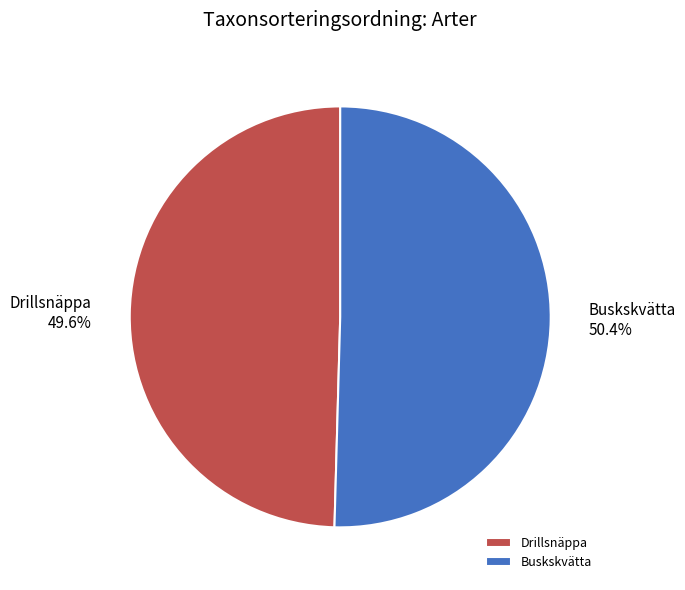

Is Drillsnäppa the majority of the pie?

No